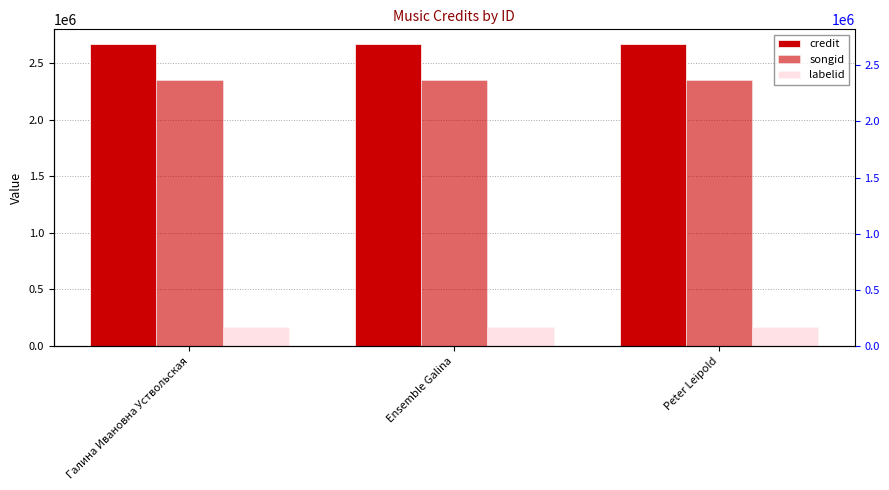

True or false: labelid has a value of 169810 at Галина Ивановна Уствольская.

True